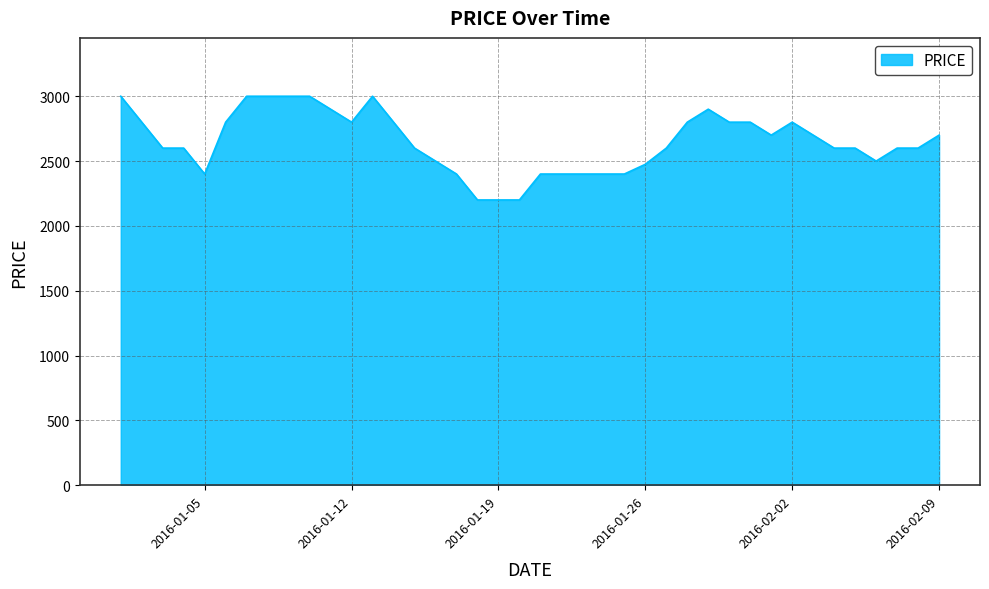

What is the greatest value displayed?

3000.0